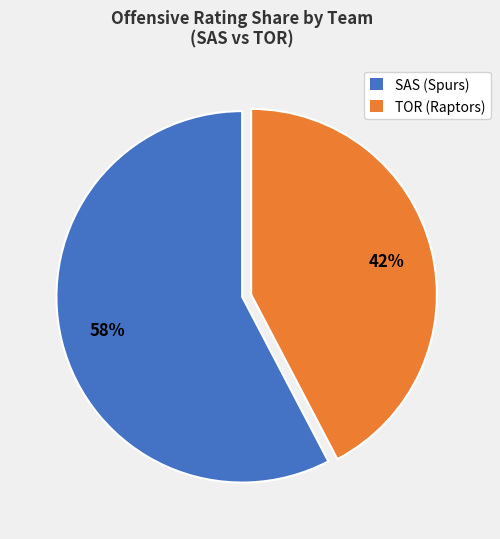

To the nearest percent, what is the average slice percentage?

50%